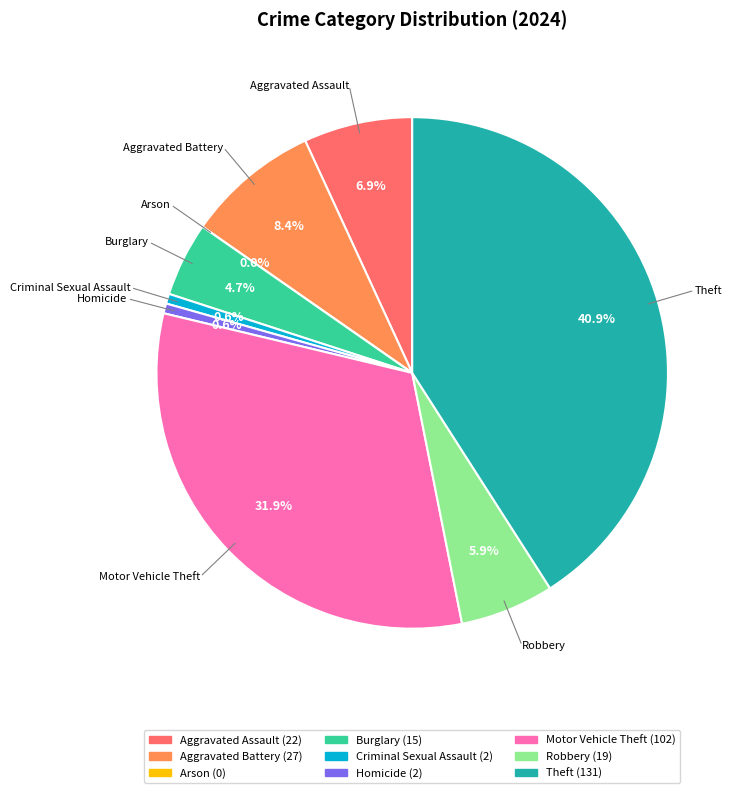

Combined, do Robbery and Aggravated Assault account for over 50%?

No